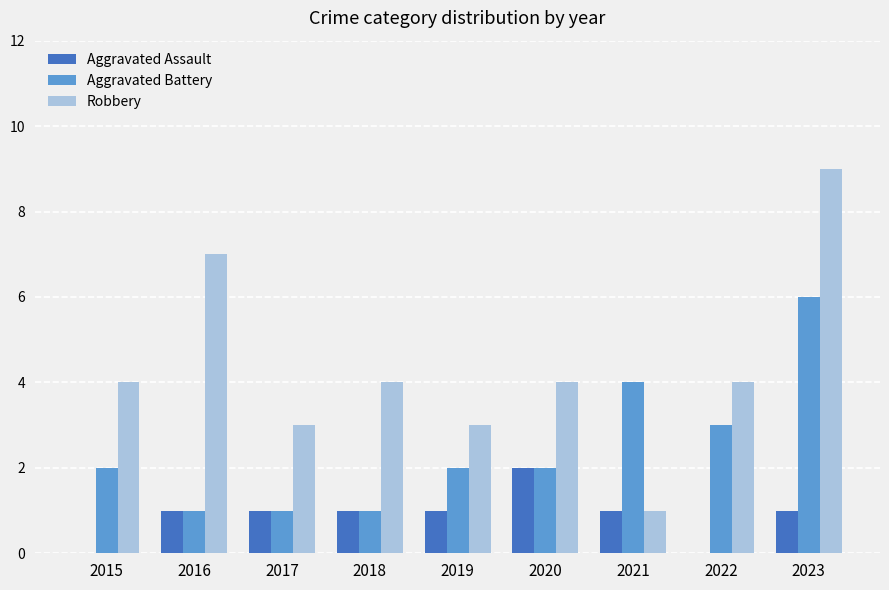

What is the sum of all Aggravated Assault values?

8